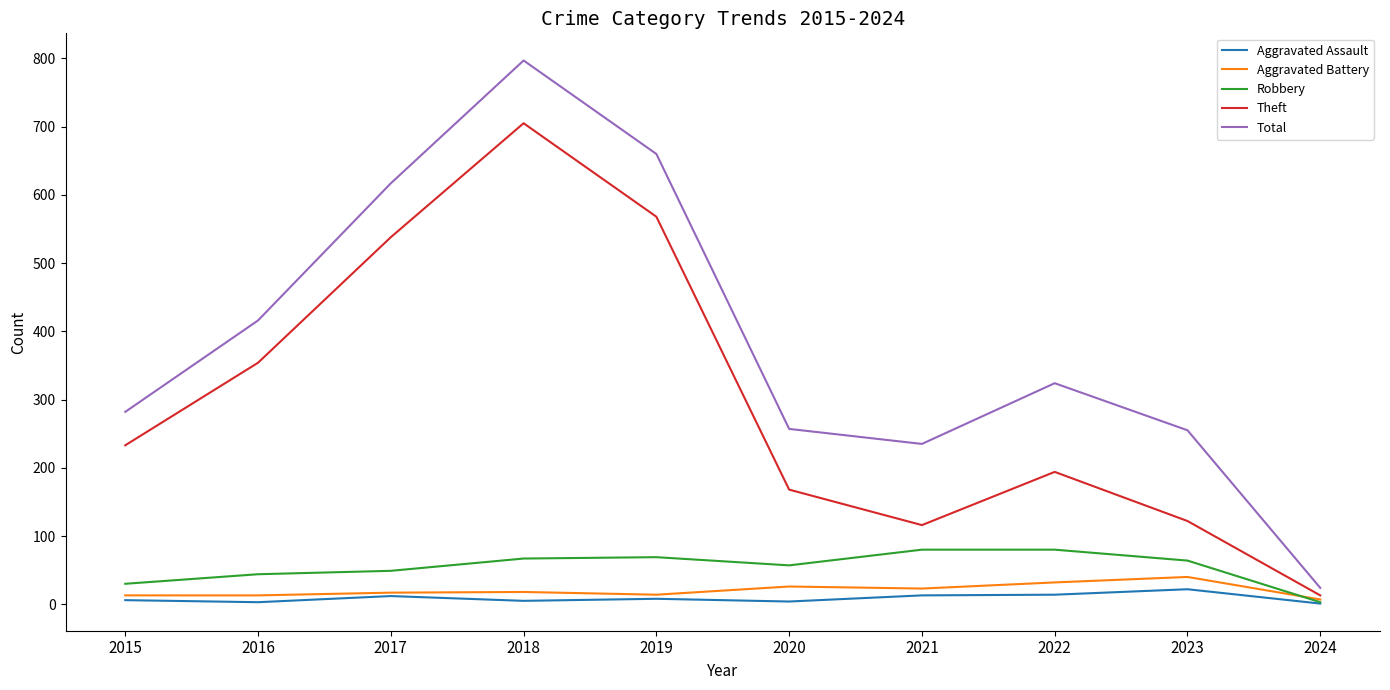

What is the greatest value displayed?

797